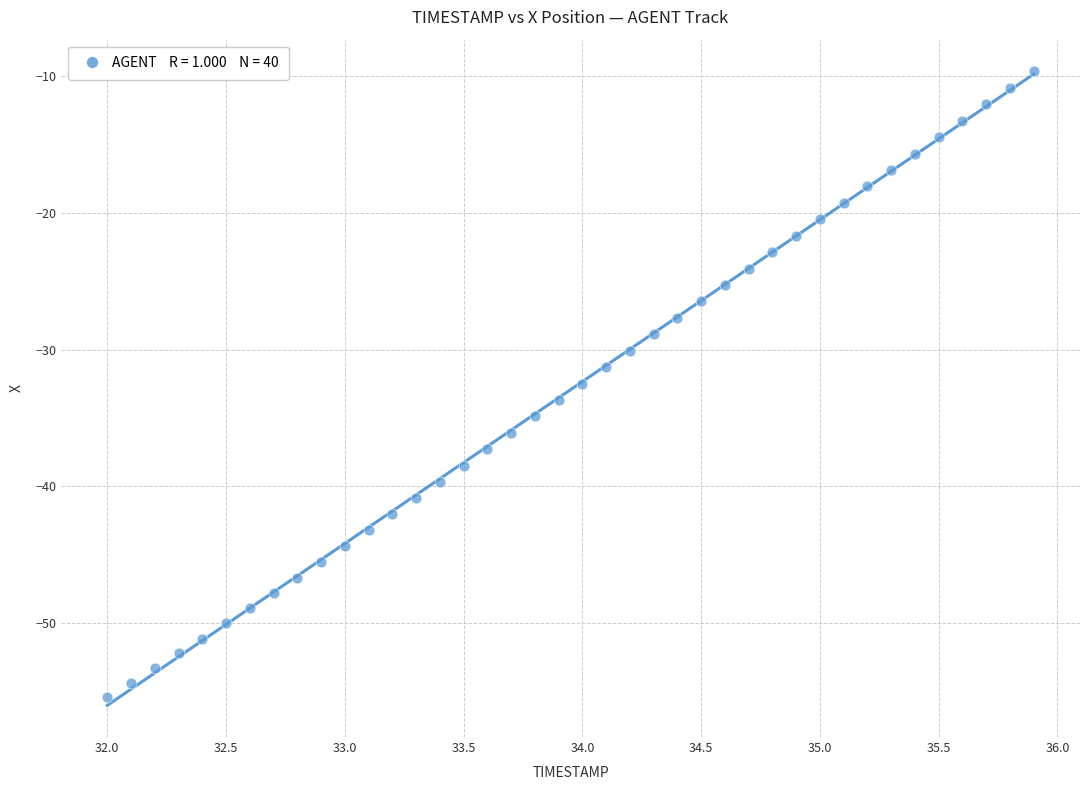

What is the range of Y values (max minus min)?

45.8